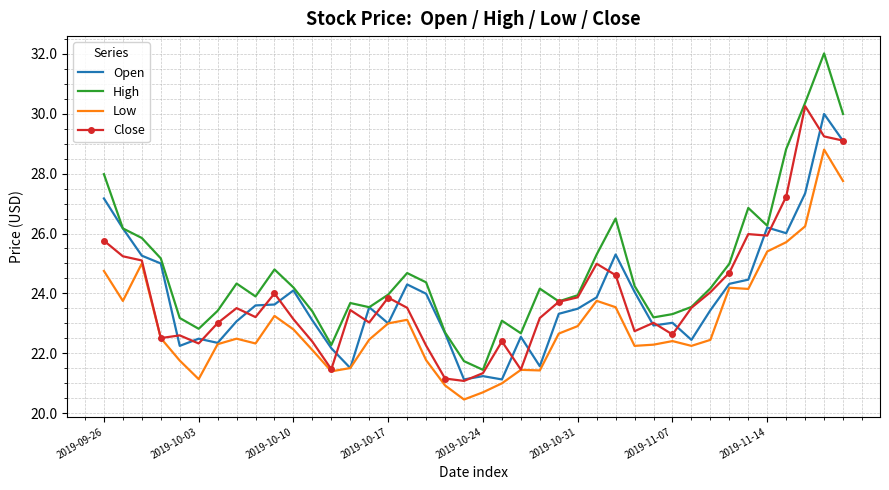

In High, how many points are higher than both neighbors (excluding endpoints)?

9